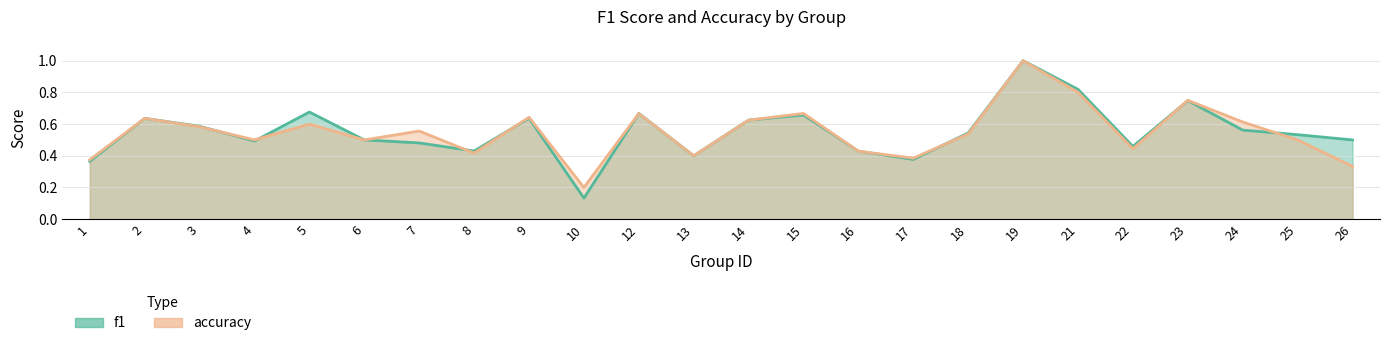

What is the value of the f1 point at the 17th from the left?

0.5